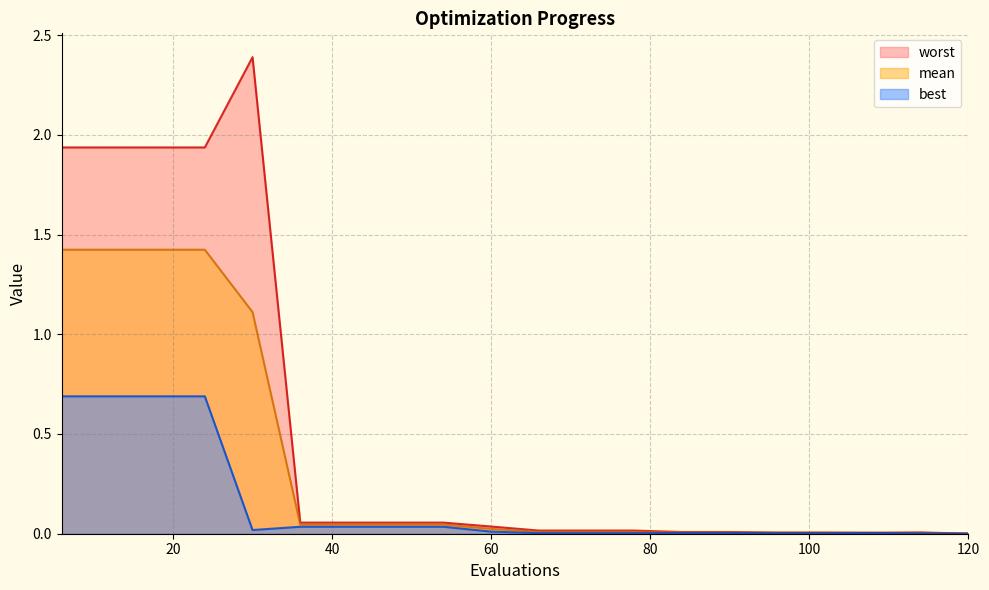

Is it true that mean equals 0.0 at 108?

True